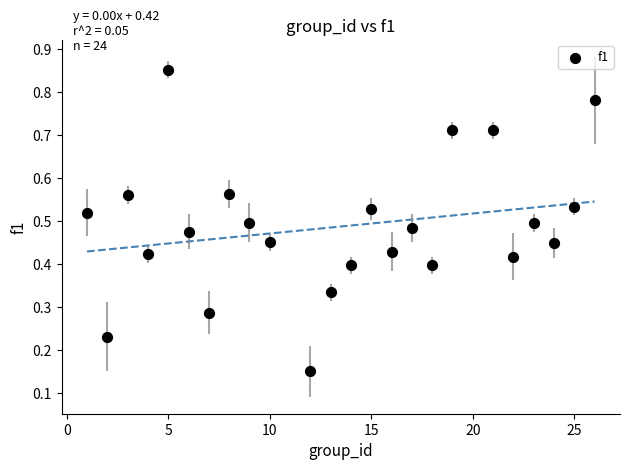

What is the range of X values (max minus min)?

25.0